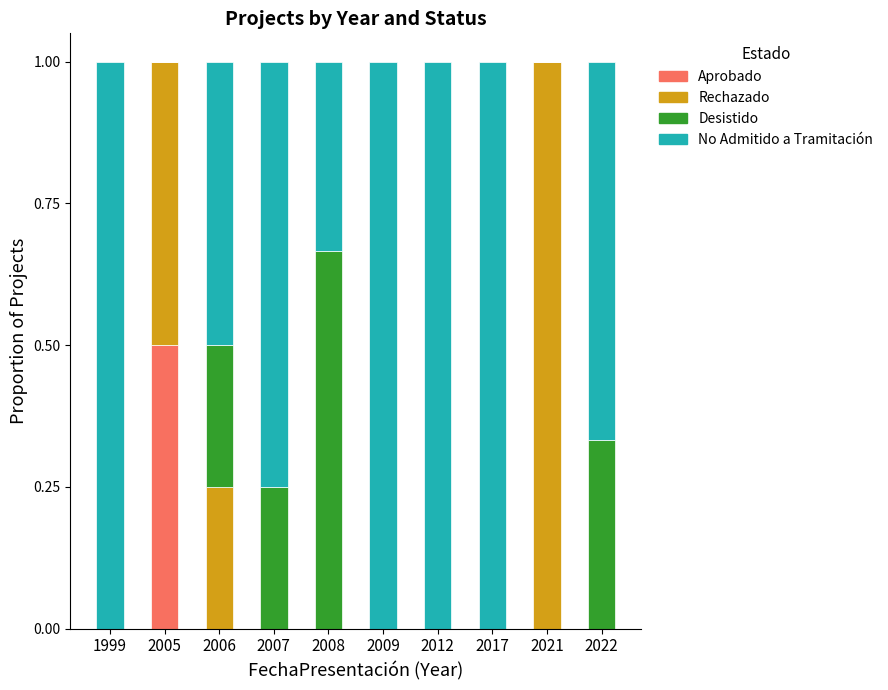

How many categories are shown in the chart?

10